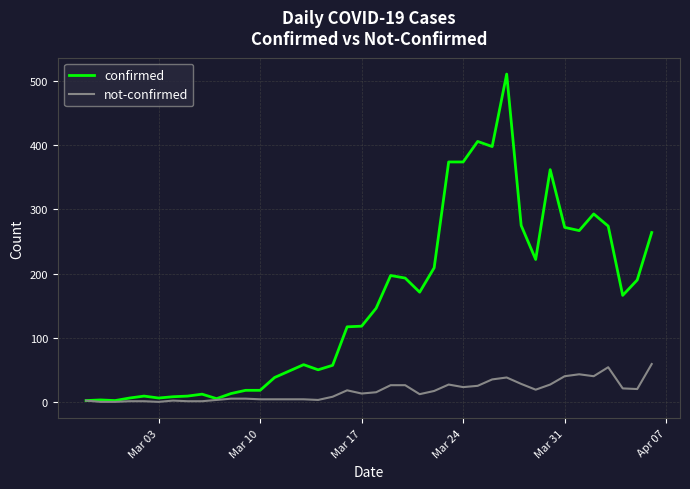

What is the sum of all confirmed values?

6161